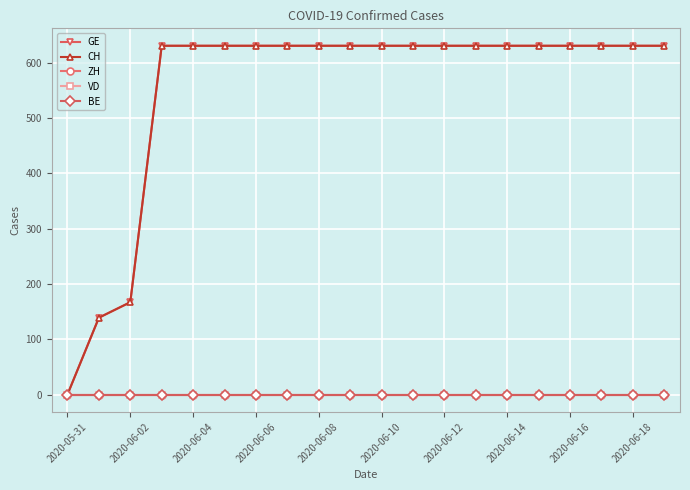

Does the chart have visible grid lines?

Yes